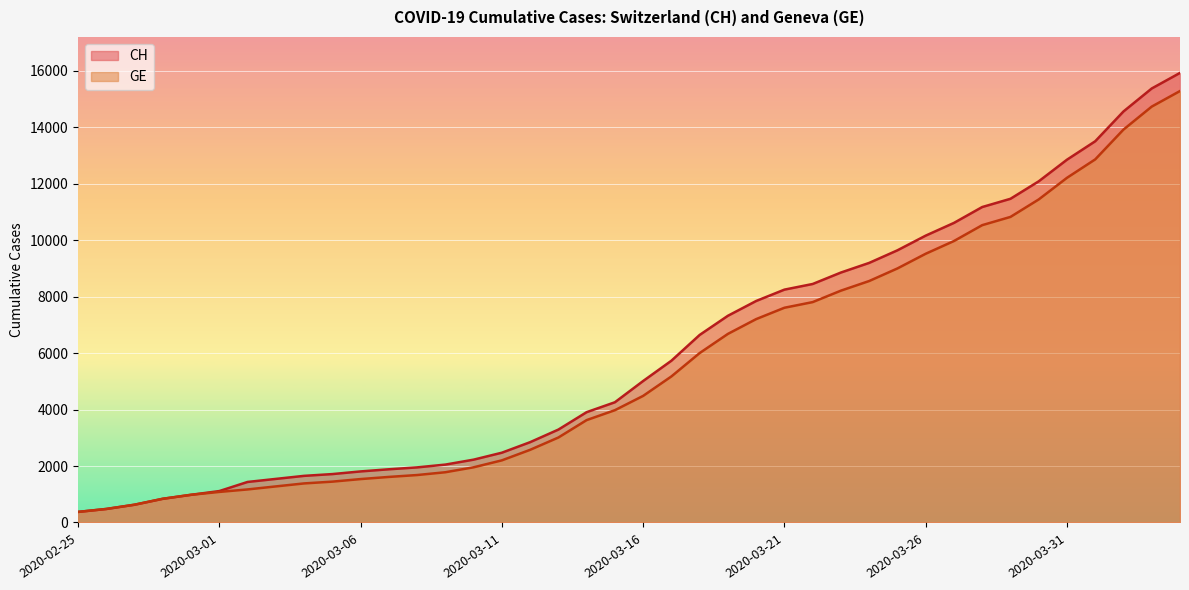

Rank the series by their average value, from highest to lowest.

CH, GE